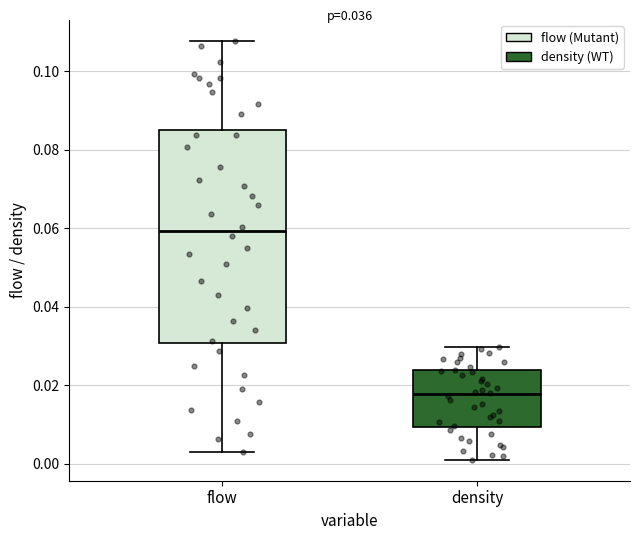

Where does the upper whisker of the box for density end on the y-axis? The values are not printed on the chart, so give them approximately, as read against the axis.

0.030